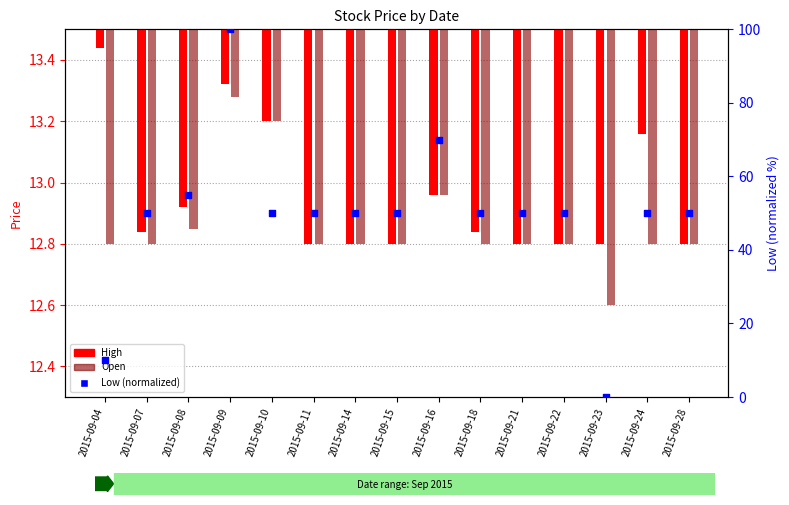

Between 2015-09-08 and 2015-09-10, which is larger?

2015-09-08